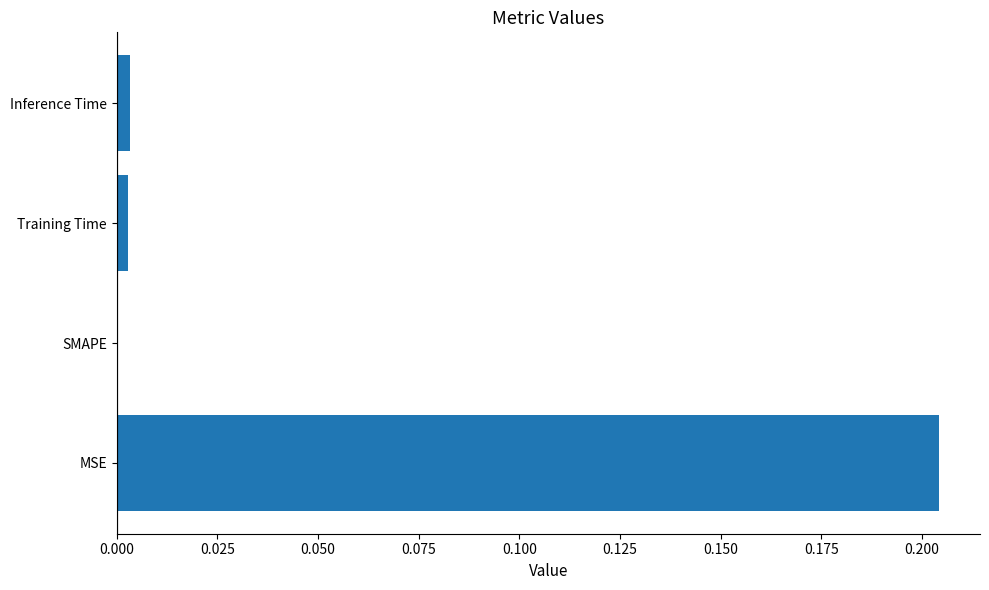

The value at SMAPE is 0.0. True or false?

True